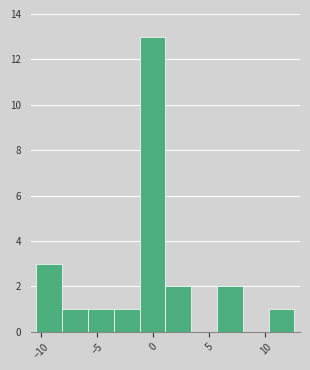

Reading left to right, list every bar in this chart as the range it spans on the x-axis followed by its height. Neither the bar edges nor the heights are printed on the chart, so give them approximately, as read against the axes.

-10.5 to -8.0: 3
-8.0 to -6.0: 1
-6.0 to -3.5: 1
-3.5 to -1.0: 1
-1.0 to 1.0: 13
1.0 to 3.5: 2
3.5 to 5.5: 0
5.5 to 8.0: 2
8.0 to 10.5: 0
10.5 to 12.5: 1